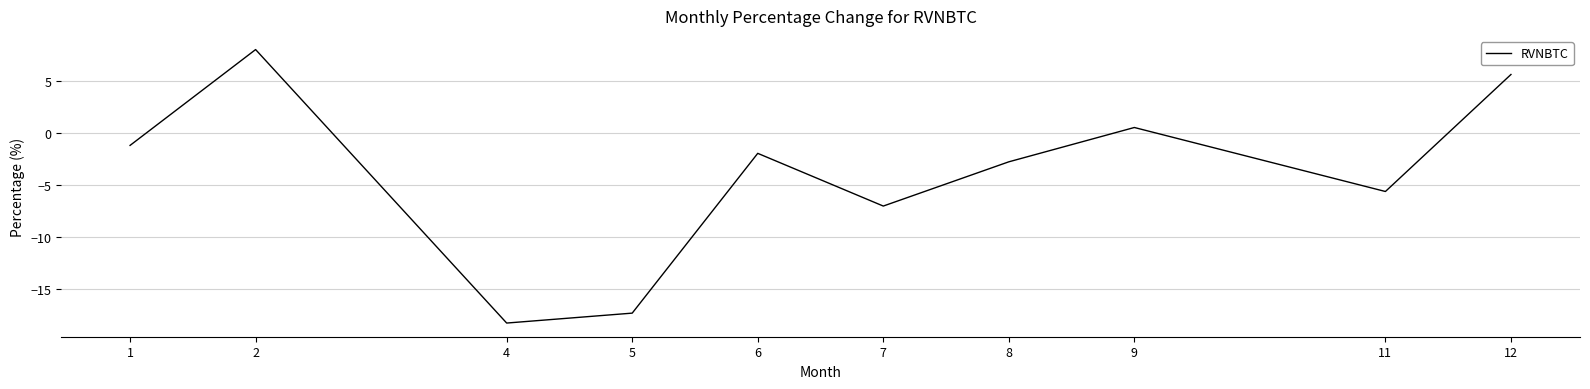

Rank the categories by value from highest to lowest.

2, 12, 9, 1, 6, 8, 11, 7, 5, 4